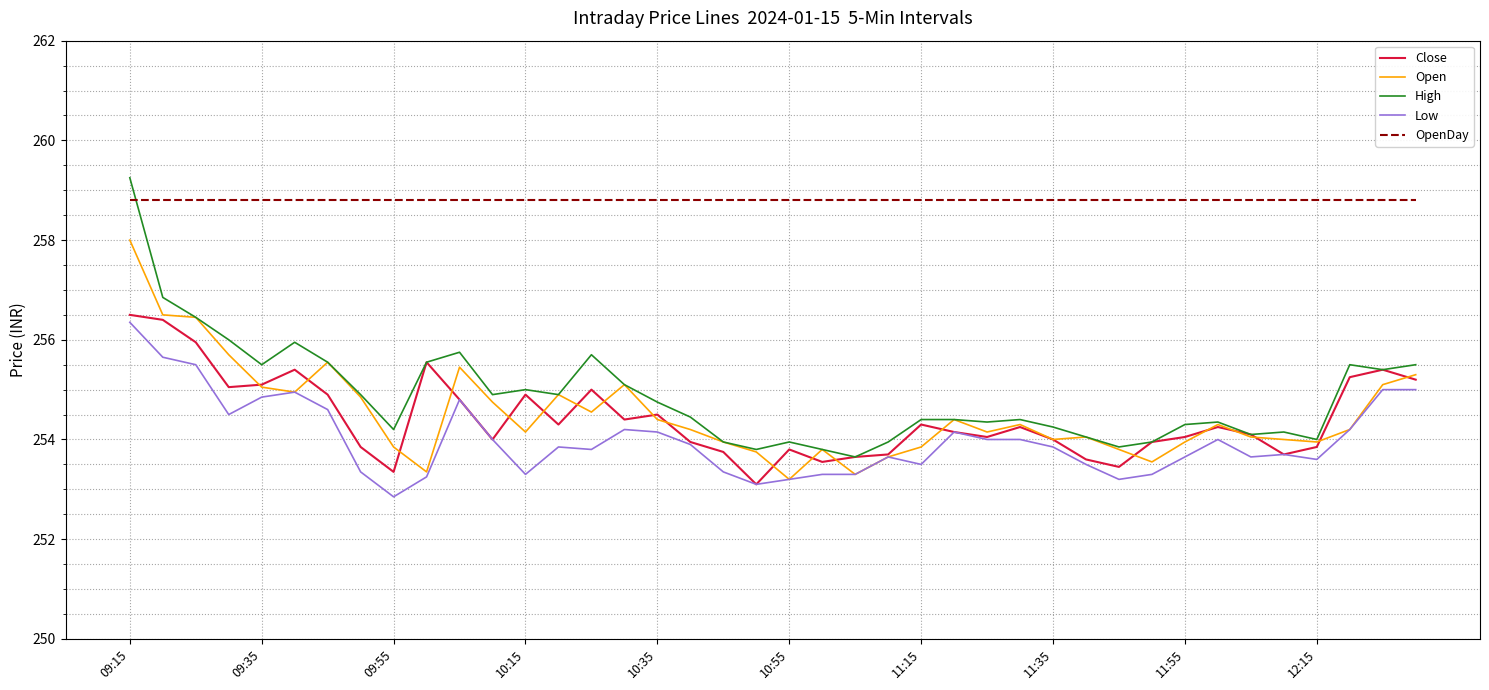

Which series has the widest spread of values?

High